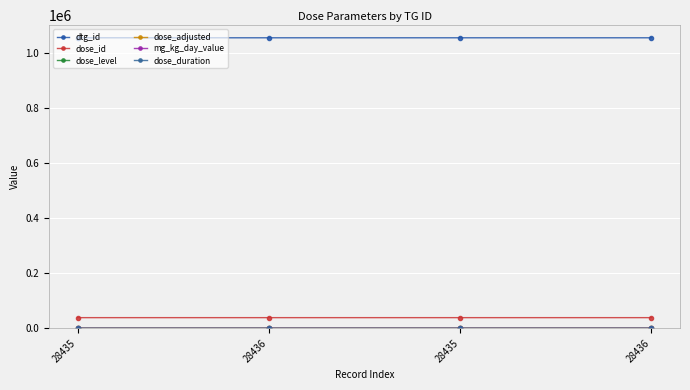

Count the number of categories in the chart.

4